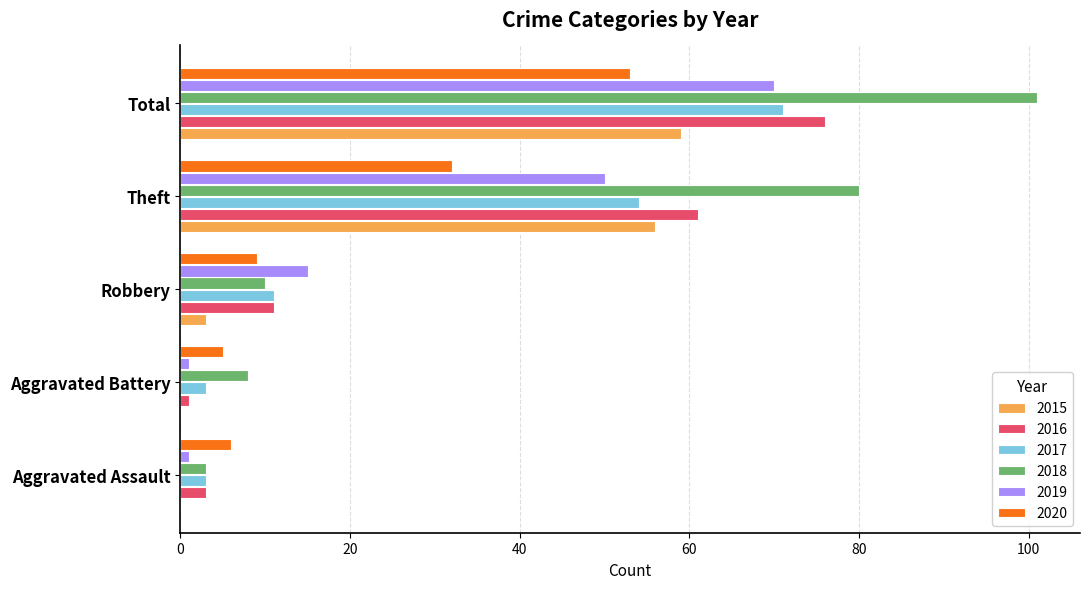

What is the sum of the 2020 values at Robbery and Total?

62